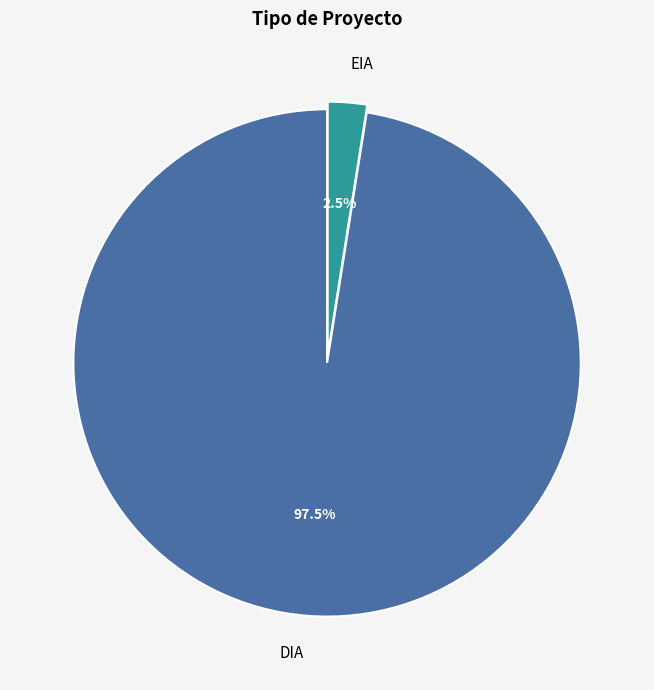

Which category has the smallest portion of the pie?

EIA